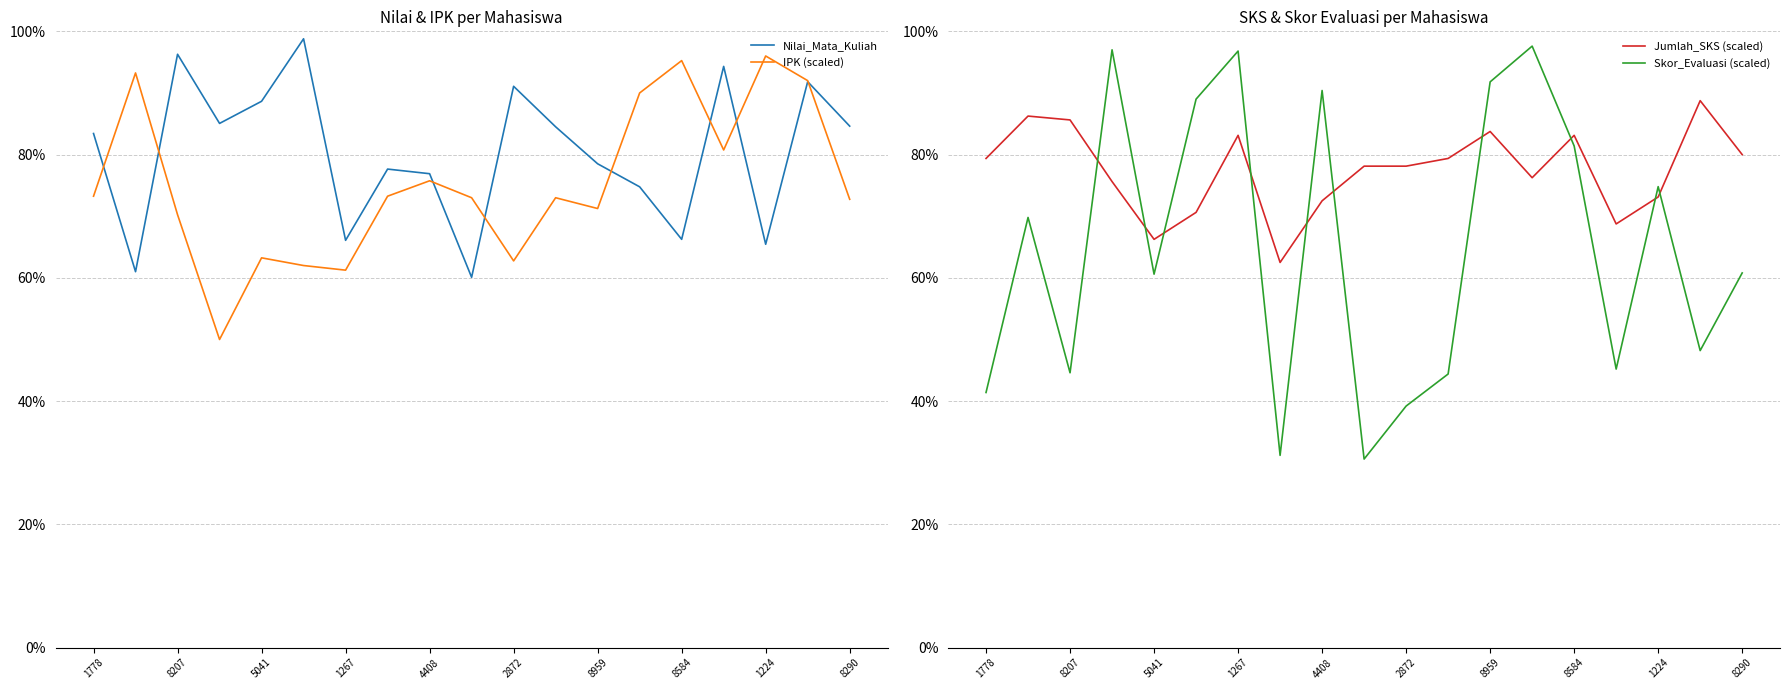

What is the difference between the second highest and second lowest values in the IPK (scaled) series?

0.3